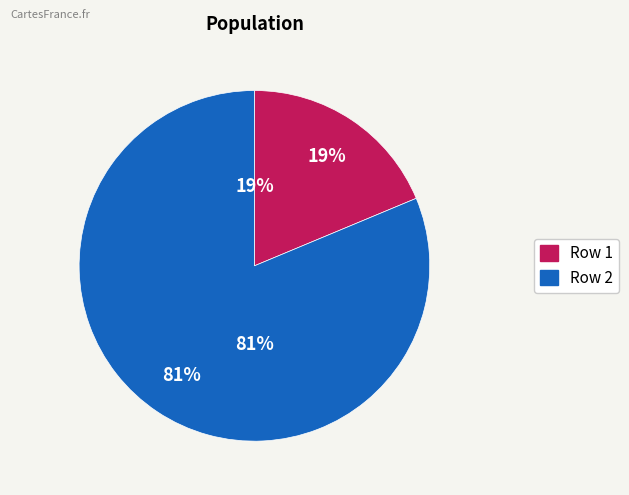

To the nearest percent, what percentage of the pie is Row 2?

81%